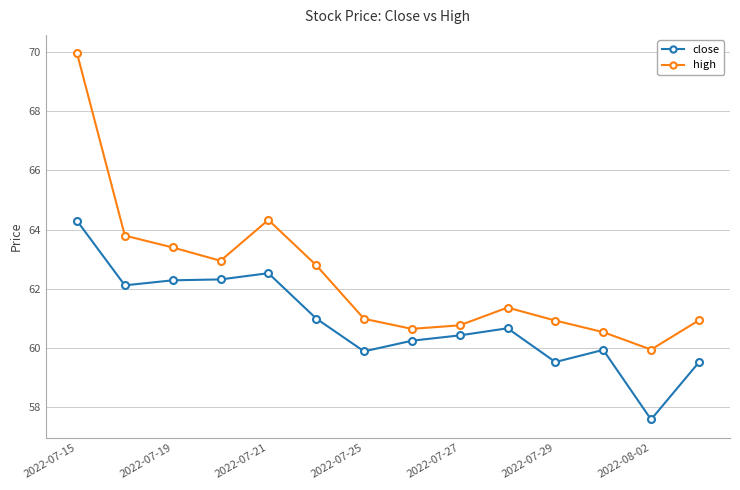

What is the difference between the maximum and minimum values in the high series?

10.0